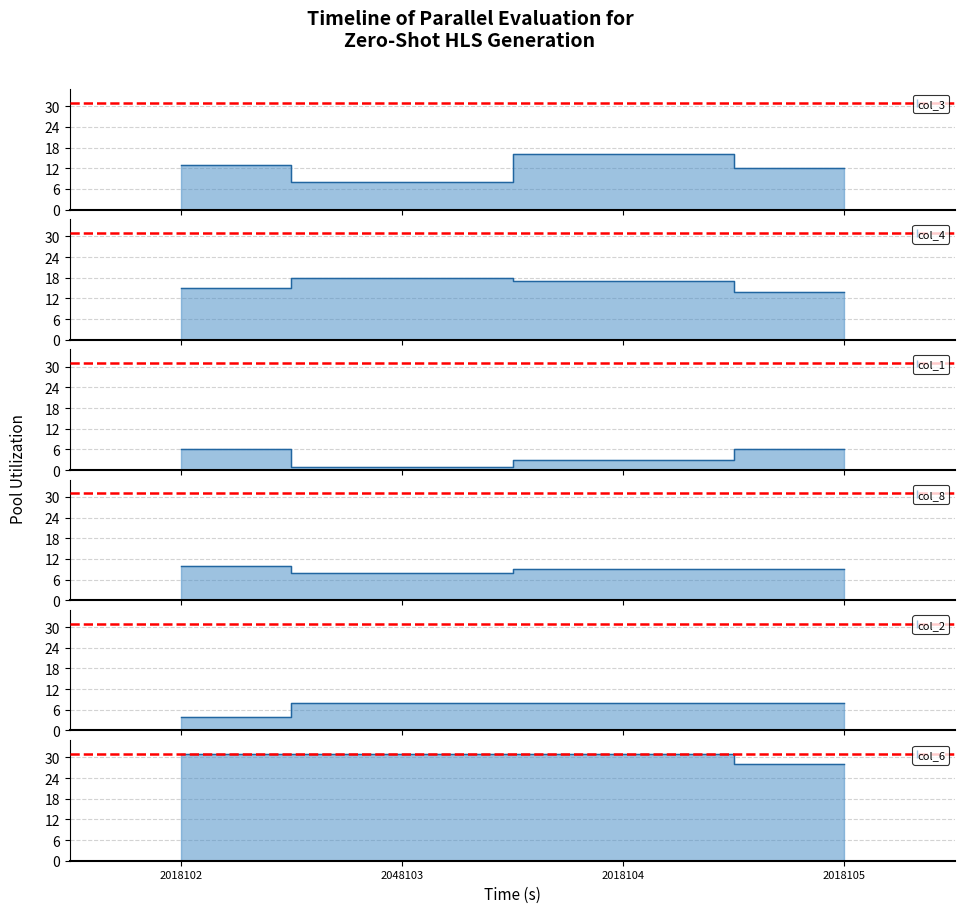

What is the approximate value of col_4 line at 2048103?

18